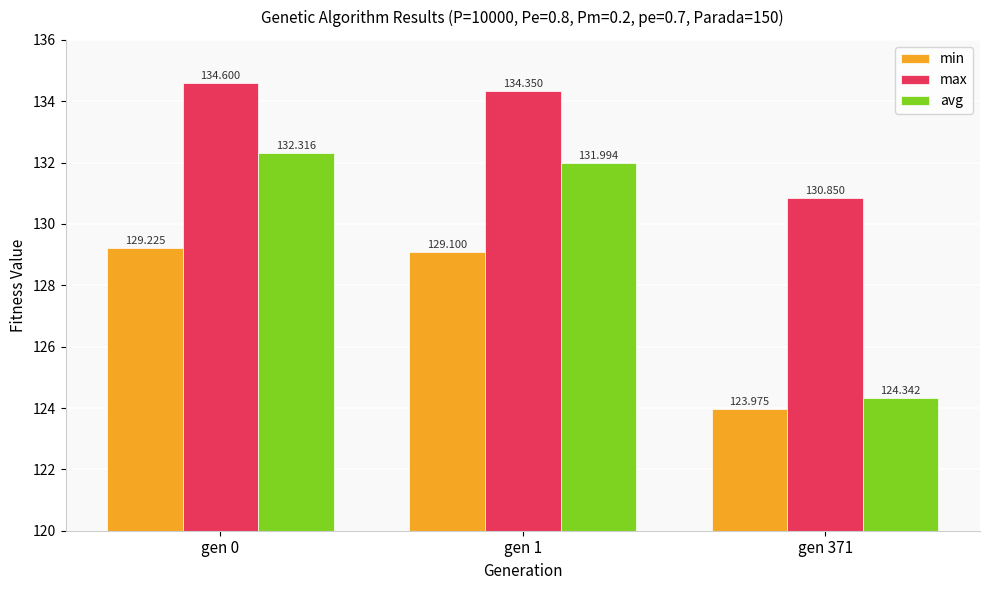

How many bars are there in each group?

3